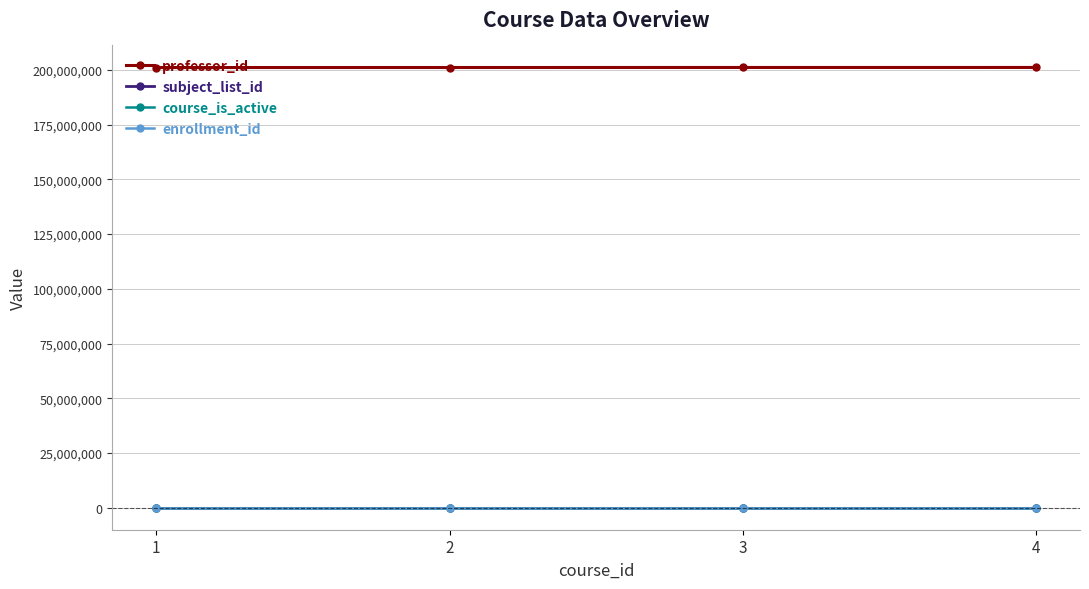

At which category does the chart reach its minimum across all series?

1